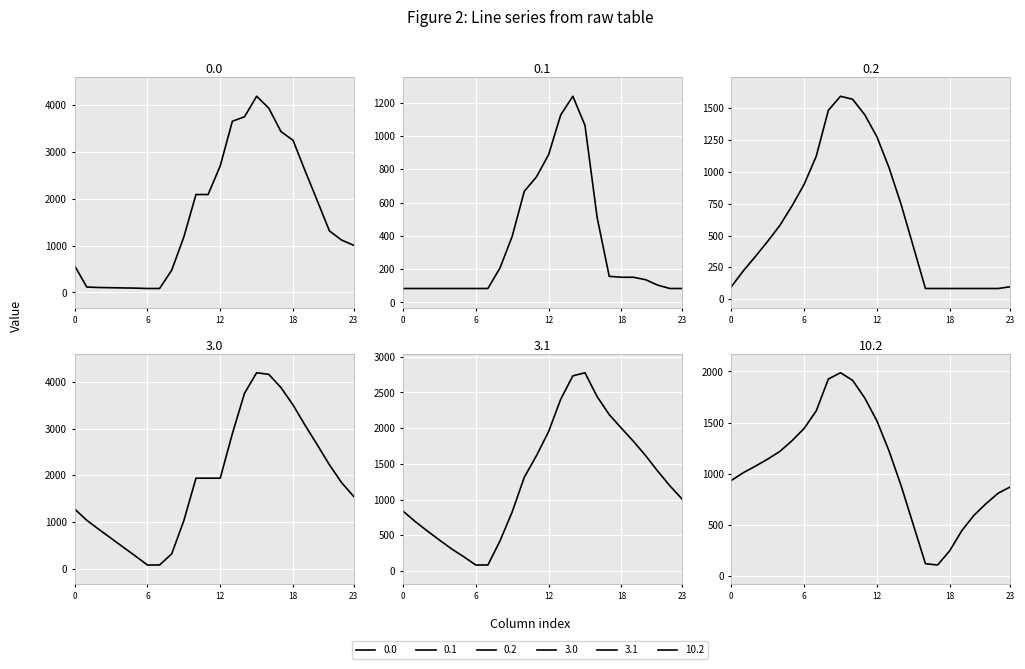

Is it true that 3.1 equals 84.0 at 6?

True